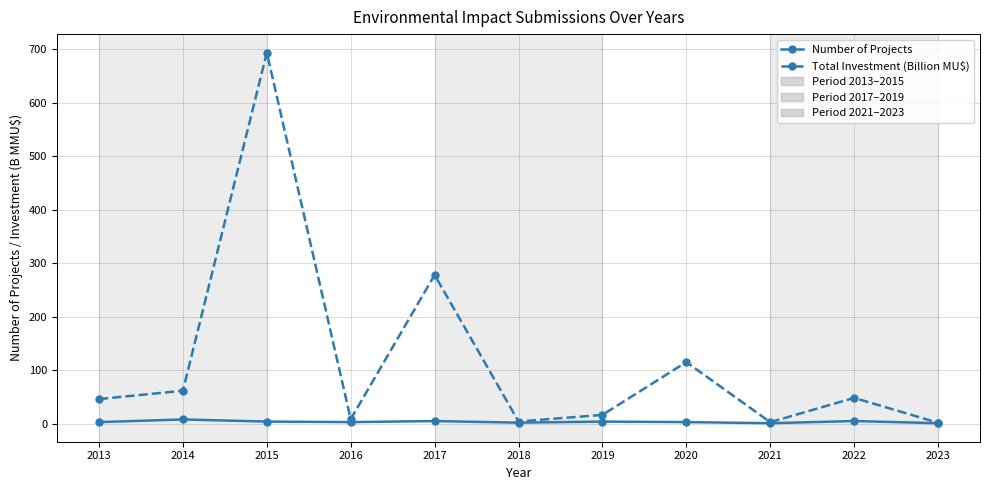

How many lines are shown in the chart?

2